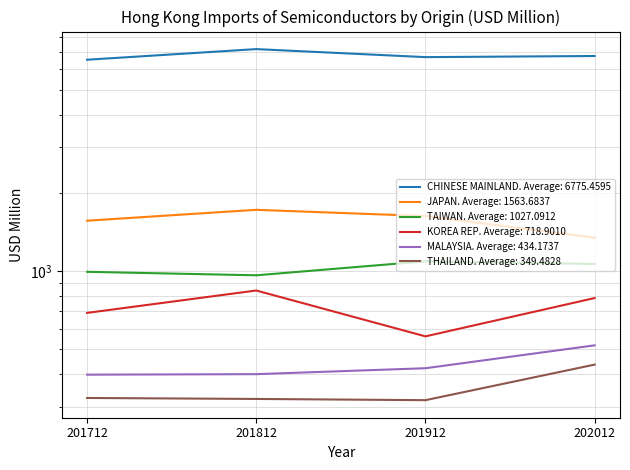

Rank the series by their maximum value, from lowest to highest.

THAILAND, MALAYSIA, KOREA REP, TAIWAN, JAPAN, CHINESE MAINLAND